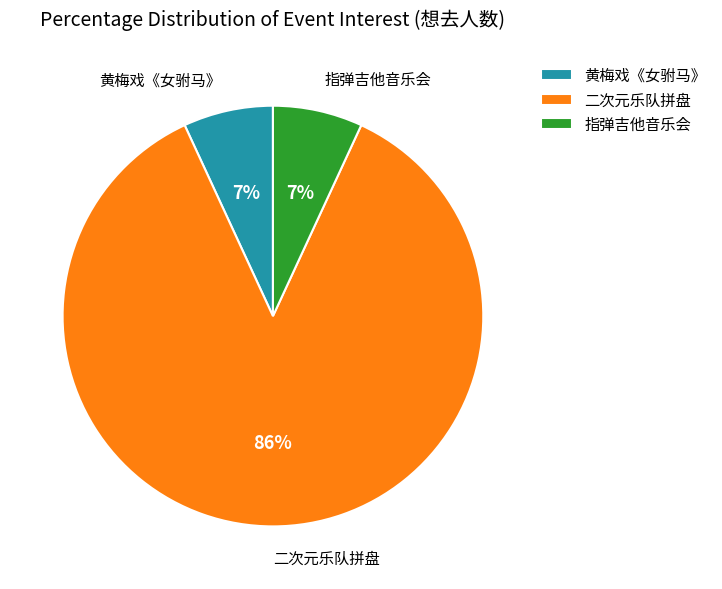

Is the sum of 二次元乐队拼盘 and 黄梅戏《女驸马》 greater than half?

Yes